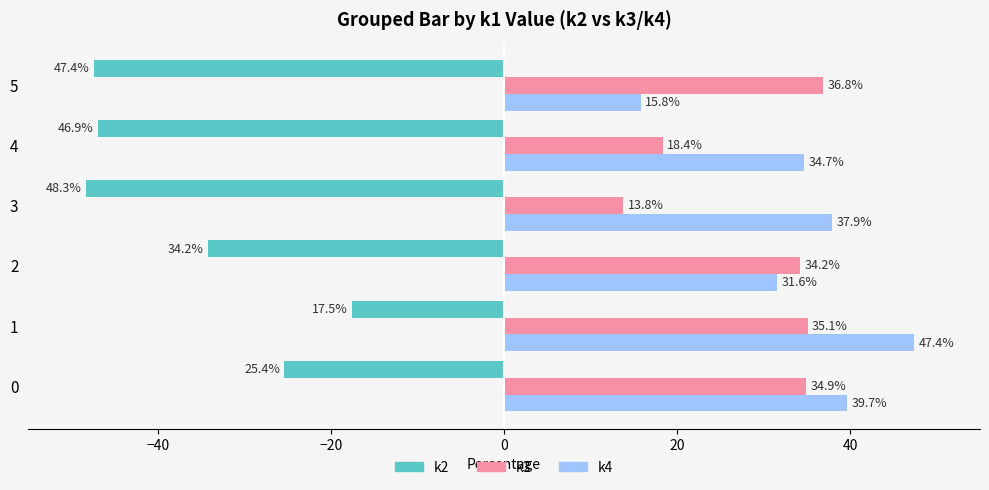

Is it true that k4 equals 15.8 at 5?

True